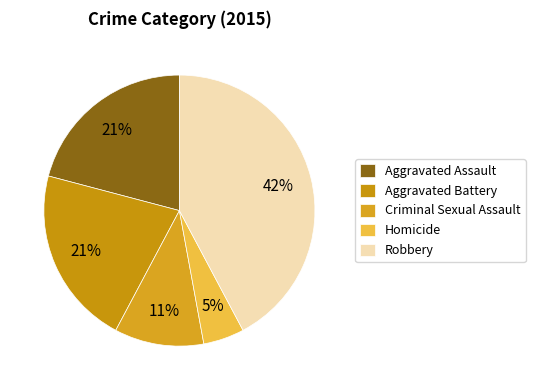

Does Robbery account for over 50% of the chart?

No